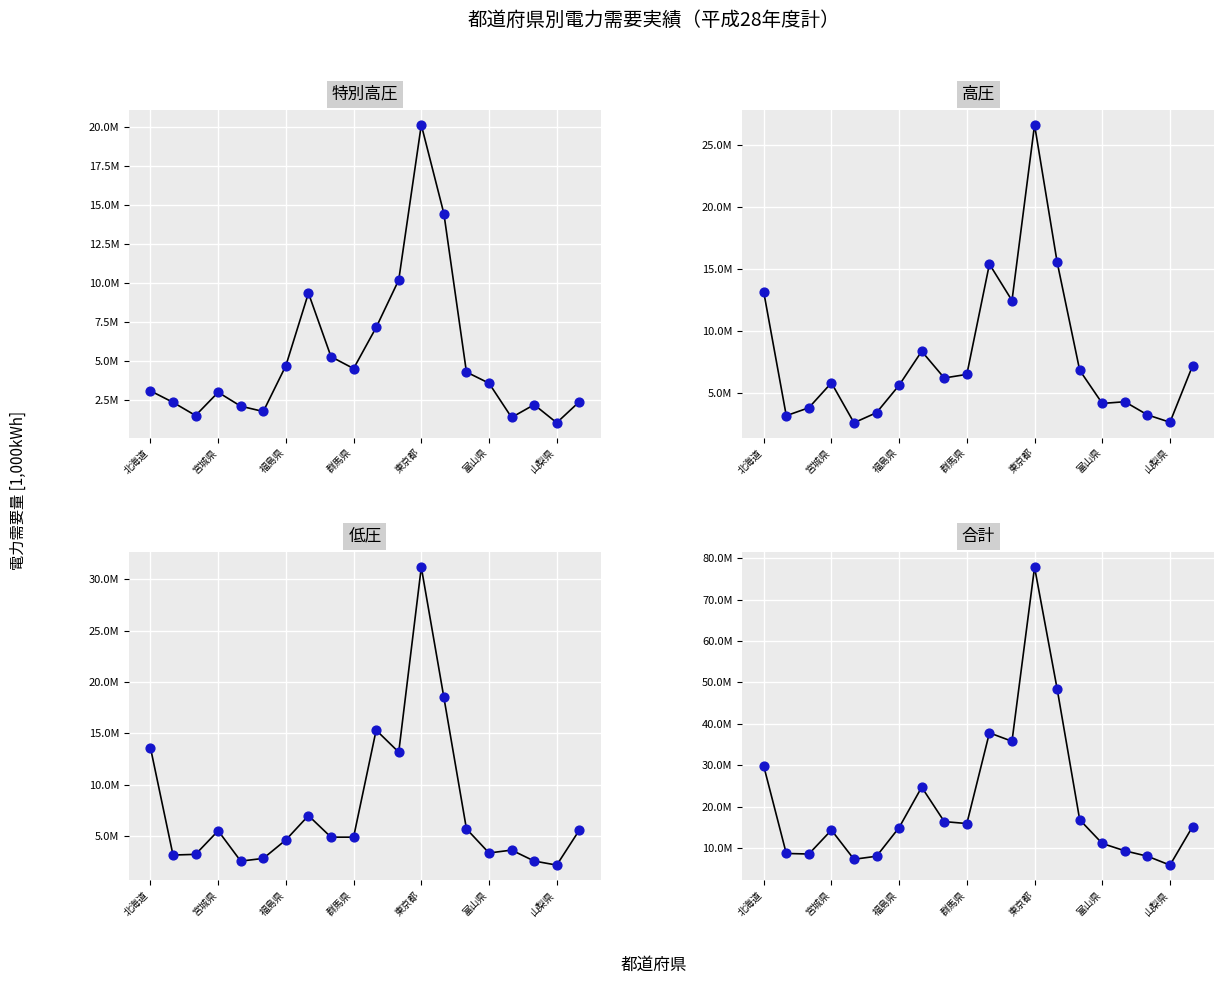

Which series has the largest Y range (max minus min)?

合計